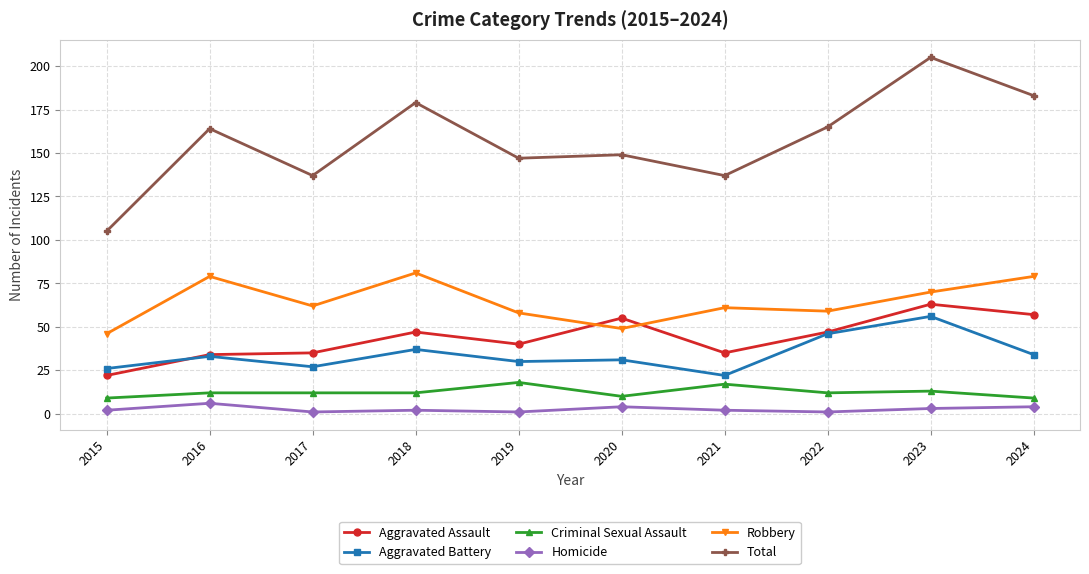

Is it true that Homicide equals 2 at 2015?

True